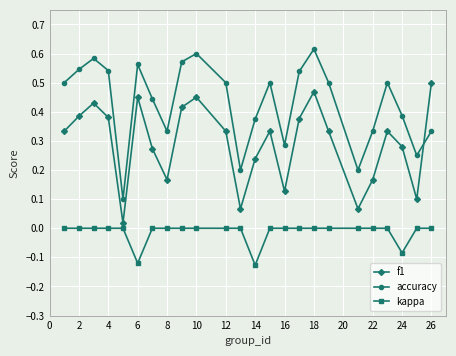

Which series has the largest total across all categories?

accuracy